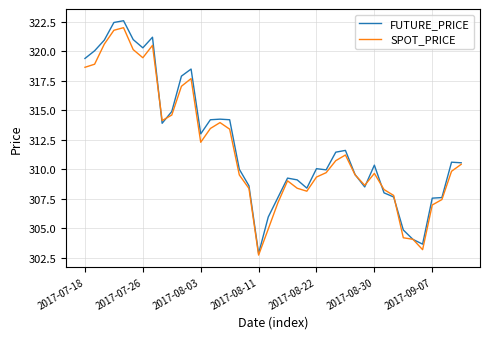

Which series has the widest spread of values?

FUTURE_PRICE